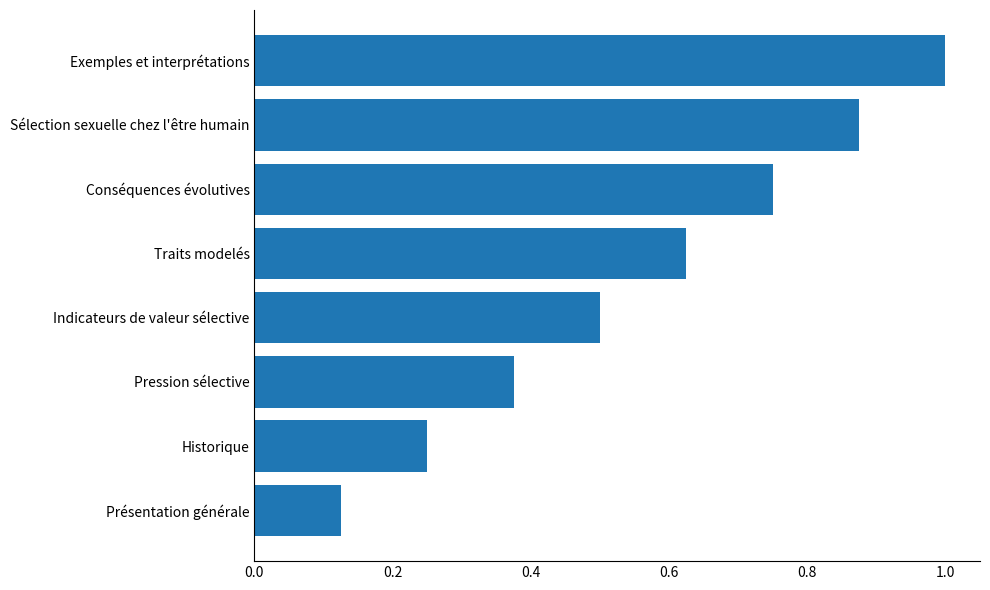

Is it true that the value at Exemples et interprétations is 1.0?

True